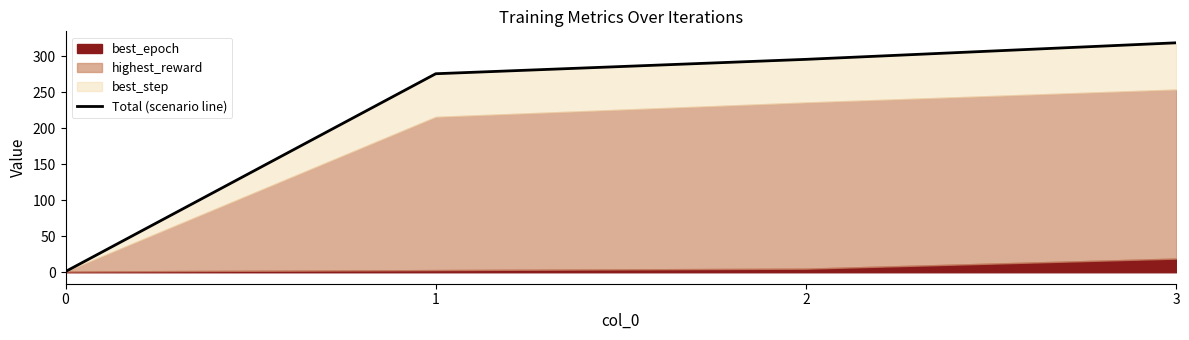

True or false: the data shows 377 at 1.

False